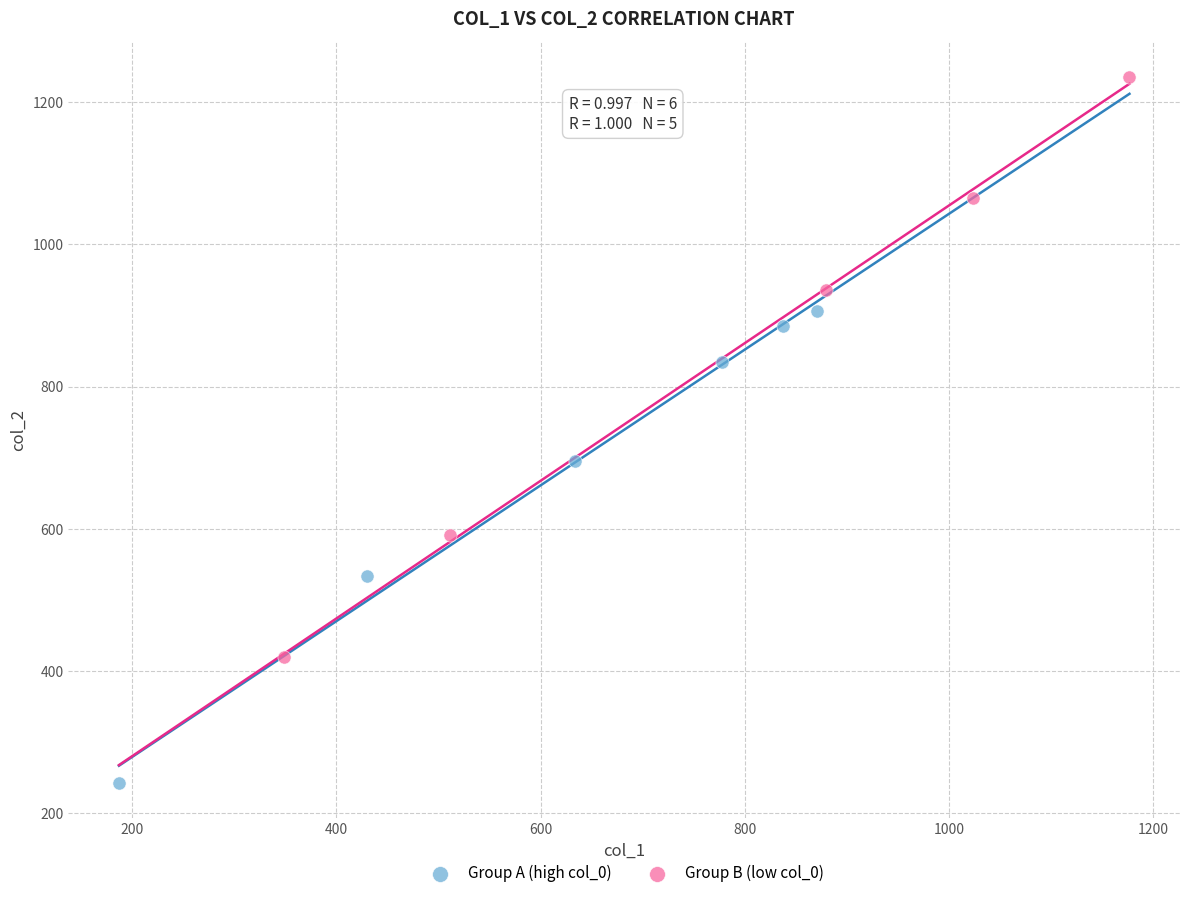

Which series has the largest Y range (max minus min)?

Group B (low col_0)